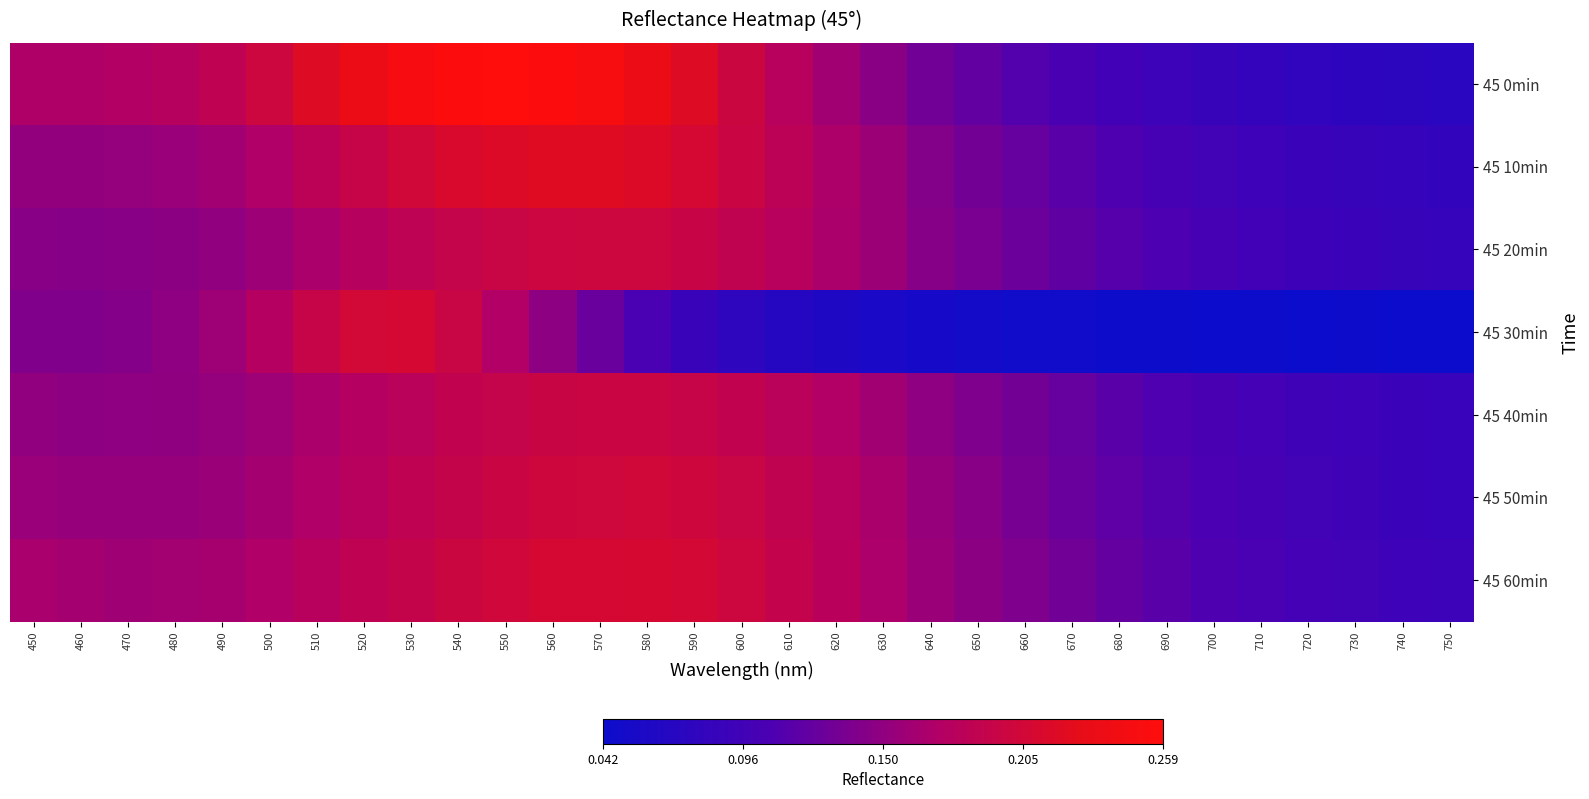

Reading left to right, what are all the values shown in this chart?

45 0min: 450=0.2	460=0.2	470=0.2	480=0.2	490=0.2	500=0.2	510=0.2	520=0.2	530=0.2	540=0.3	550=0.3	560=0.3	570=0.2	580=0.2	590=0.2	600=0.2	610=0.2	620=0.2	630=0.1	640=0.1	650=0.1	660=0.1	670=0.1	680=0.1	690=0.1	700=0.1	710=0.1	720=0.1	730=0.1	740=0.1	750=0.1
45 10min: 450=0.2	460=0.2	470=0.2	480=0.2	490=0.2	500=0.2	510=0.2	520=0.2	530=0.2	540=0.2	550=0.2	560=0.2	570=0.2	580=0.2	590=0.2	600=0.2	610=0.2	620=0.2	630=0.2	640=0.1	650=0.1	660=0.1	670=0.1	680=0.1	690=0.1	700=0.1	710=0.1	720=0.1	730=0.1	740=0.1	750=0.1
45 20min: 450=0.1	460=0.1	470=0.1	480=0.1	490=0.2	500=0.2	510=0.2	520=0.2	530=0.2	540=0.2	550=0.2	560=0.2	570=0.2	580=0.2	590=0.2	600=0.2	610=0.2	620=0.2	630=0.2	640=0.1	650=0.1	660=0.1	670=0.1	680=0.1	690=0.1	700=0.1	710=0.1	720=0.1	730=0.1	740=0.1	750=0.1
45 30min: 450=0.1	460=0.1	470=0.1	480=0.1	490=0.2	500=0.2	510=0.2	520=0.2	530=0.2	540=0.2	550=0.2	560=0.1	570=0.1	580=0.1	590=0.1	600=0.1	610=0.1	620=0.1	630=0.1	640=0.1	650=0.1	660=0.0	670=0.0	680=0.0	690=0.0	700=0.0	710=0.0	720=0.0	730=0.0	740=0.0	750=0.0
45 40min: 450=0.2	460=0.1	470=0.1	480=0.1	490=0.2	500=0.2	510=0.2	520=0.2	530=0.2	540=0.2	550=0.2	560=0.2	570=0.2	580=0.2	590=0.2	600=0.2	610=0.2	620=0.2	630=0.2	640=0.1	650=0.1	660=0.1	670=0.1	680=0.1	690=0.1	700=0.1	710=0.1	720=0.1	730=0.1	740=0.1	750=0.1
45 50min: 450=0.2	460=0.2	470=0.2	480=0.2	490=0.2	500=0.2	510=0.2	520=0.2	530=0.2	540=0.2	550=0.2	560=0.2	570=0.2	580=0.2	590=0.2	600=0.2	610=0.2	620=0.2	630=0.2	640=0.2	650=0.1	660=0.1	670=0.1	680=0.1	690=0.1	700=0.1	710=0.1	720=0.1	730=0.1	740=0.1	750=0.1
45 60min: 450=0.2	460=0.2	470=0.2	480=0.2	490=0.2	500=0.2	510=0.2	520=0.2	530=0.2	540=0.2	550=0.2	560=0.2	570=0.2	580=0.2	590=0.2	600=0.2	610=0.2	620=0.2	630=0.2	640=0.2	650=0.1	660=0.1	670=0.1	680=0.1	690=0.1	700=0.1	710=0.1	720=0.1	730=0.1	740=0.1	750=0.1